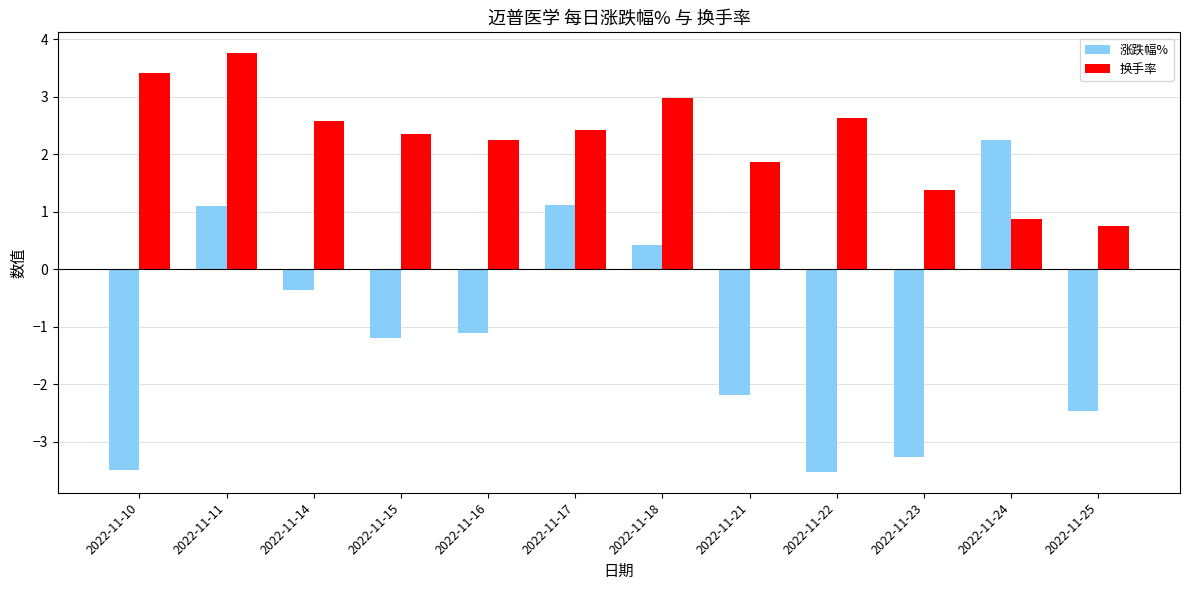

Where is 换手率 nearest to the value 2?

2022-11-21